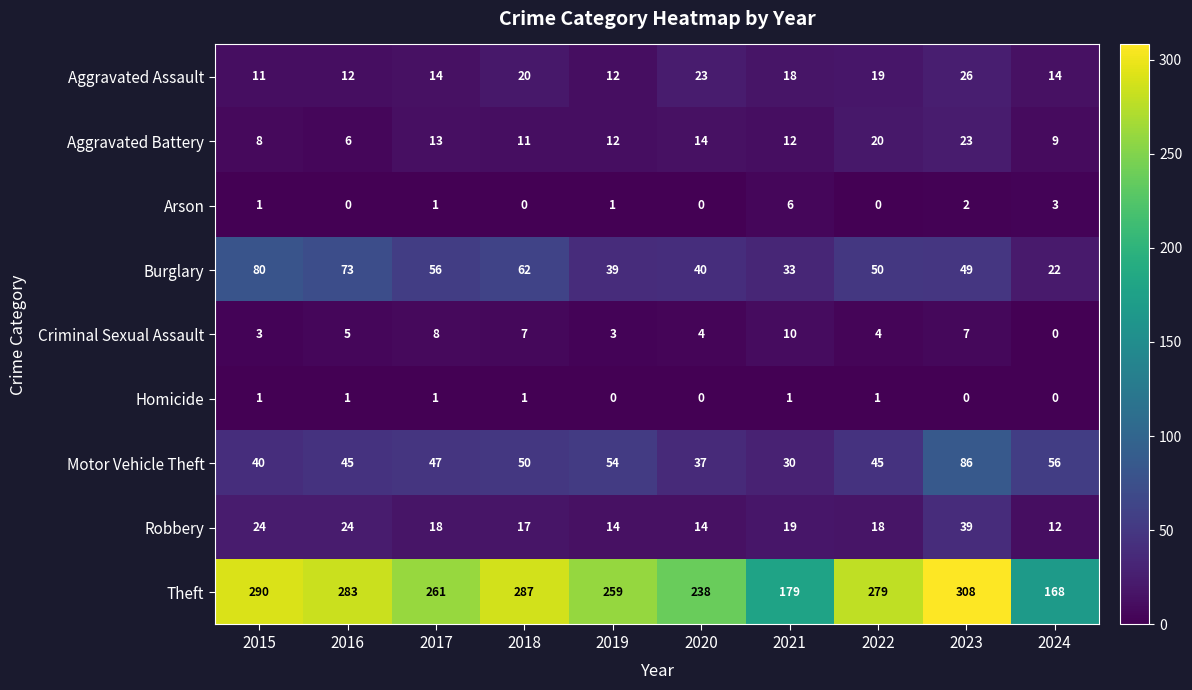

What is the approximate value of Burglary at 2020, to the nearest 10?

40